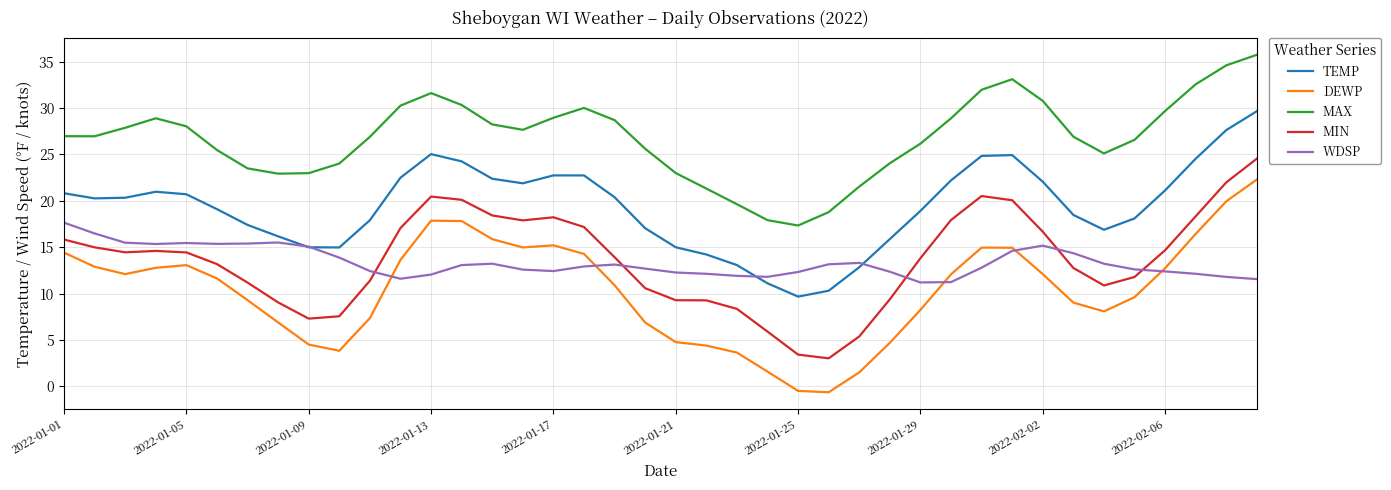

List the series in order of their peak value, highest first.

MAX, TEMP, MIN, DEWP, WDSP